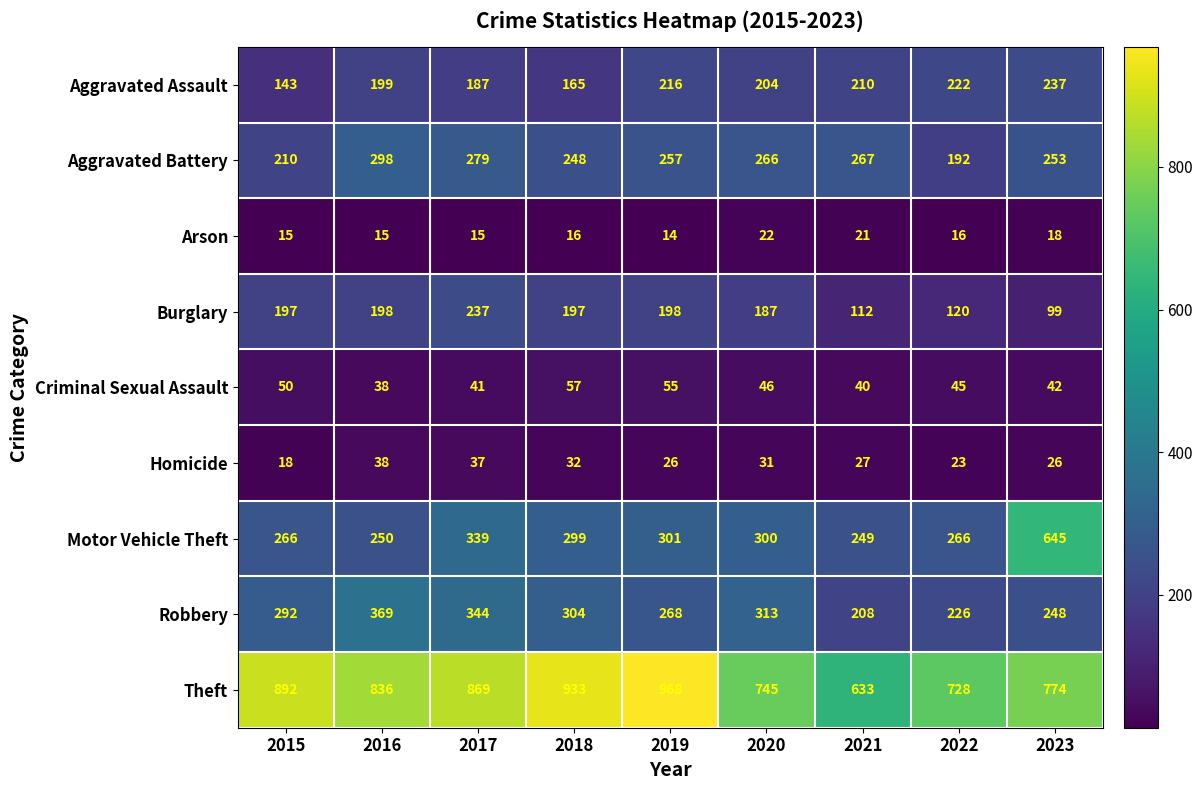

What value does the Robbery series have at 2017?

344